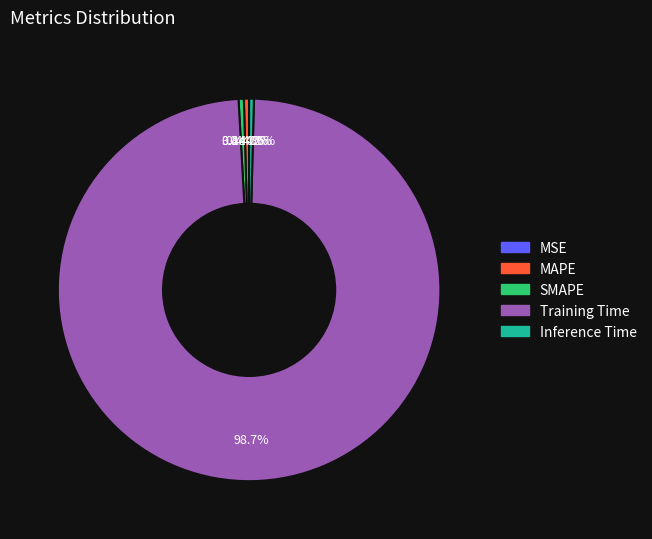

The MAPE slice represents 1% of the pie. True or false?

False